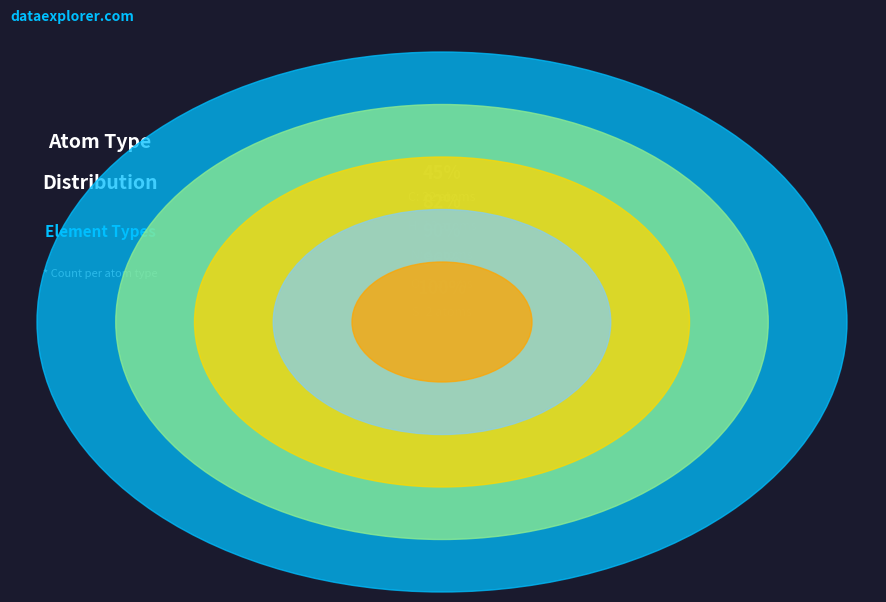

What is the change in value from H to N?

-14